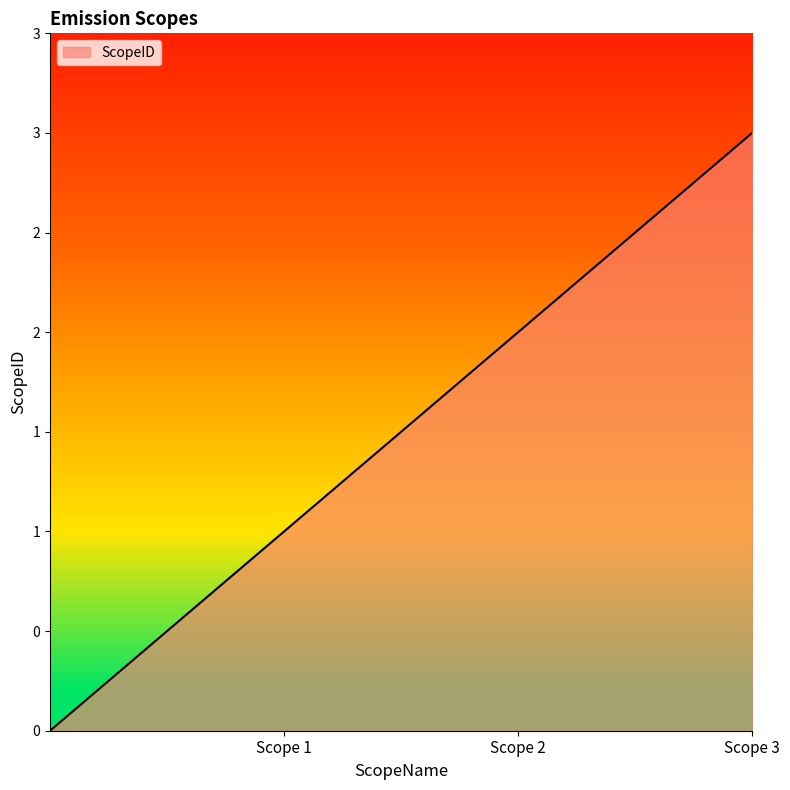

What is the difference between the maximum and minimum values?

2